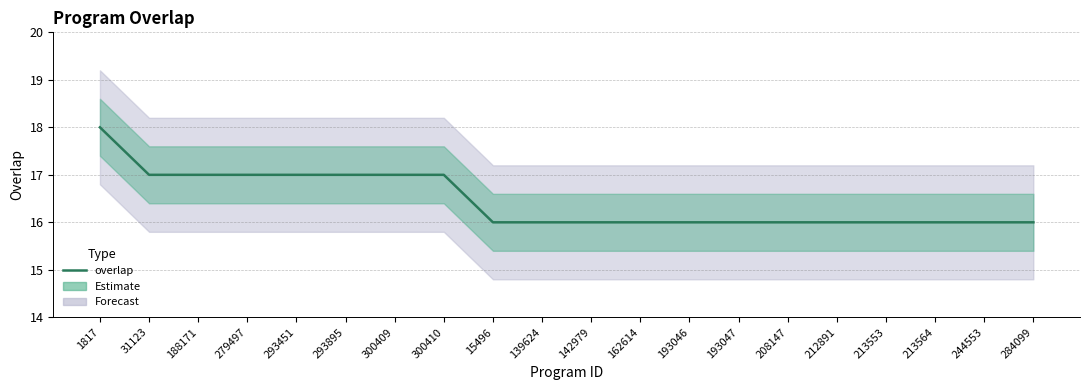

Rank the categories by value from lowest to highest.

15496, 139624, 142979, 162614, 193046, 193047, 208147, 212891, 213553, 213564, 244553, 284099, 31123, 188171, 279497, 293451, 293895, 300409, 300410, 1817